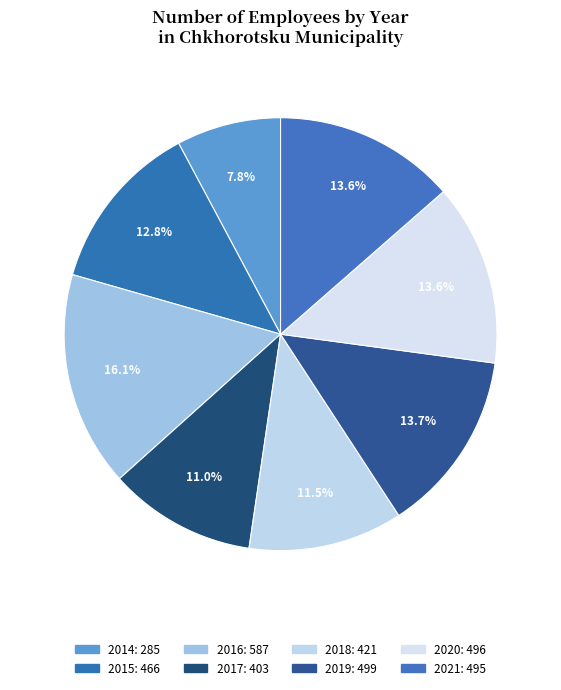

Which category has the biggest portion of the pie?

2016